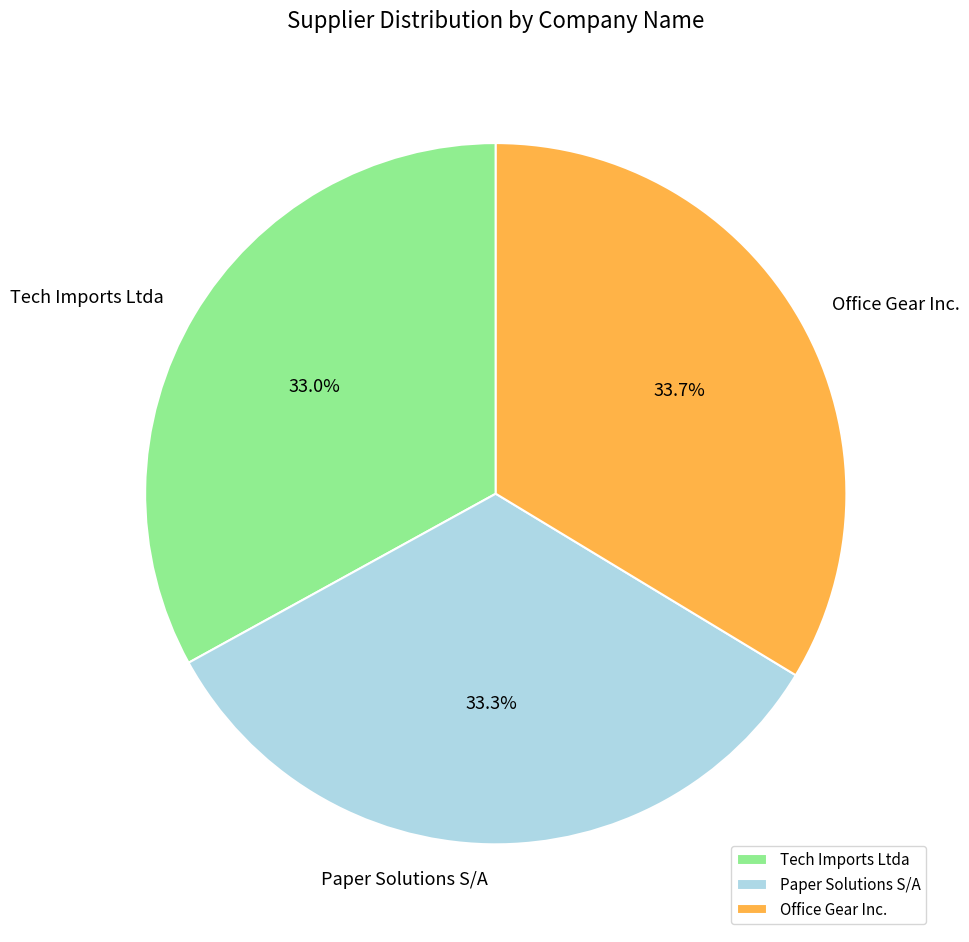

What percentage is the Office Gear Inc. slice, to the nearest percent?

34%